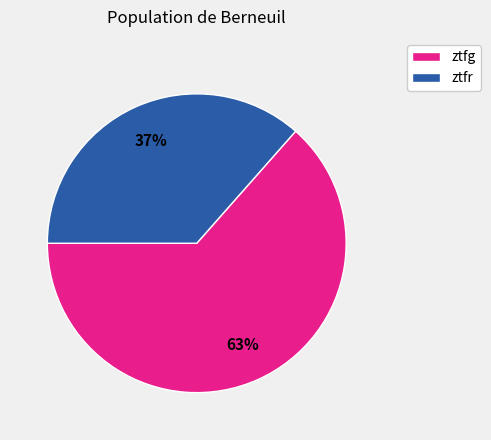

Which category has the biggest portion of the pie?

ztfg